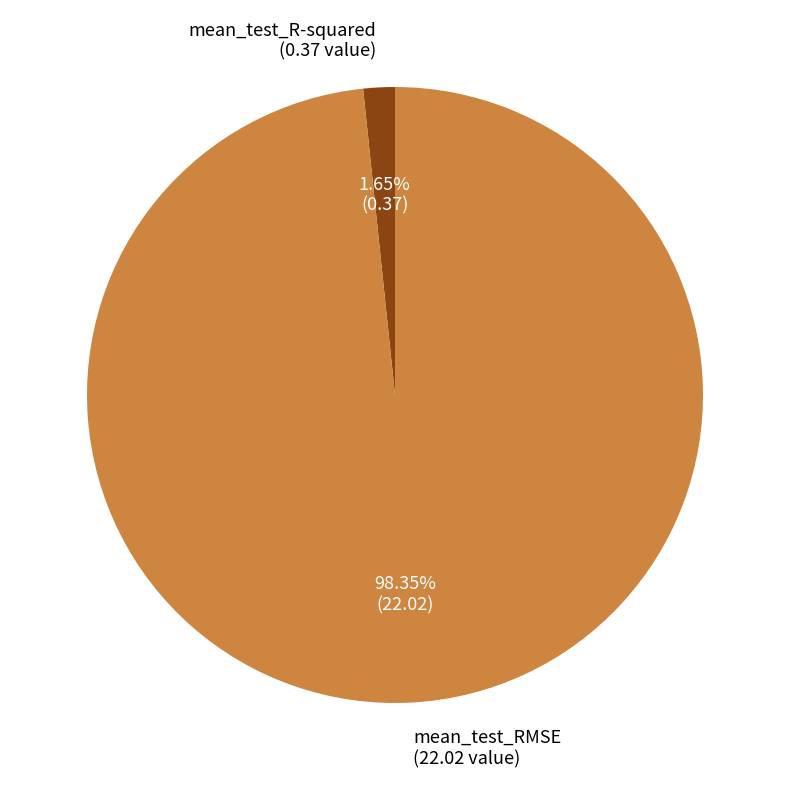

To the nearest percent, what is the average slice percentage?

50%